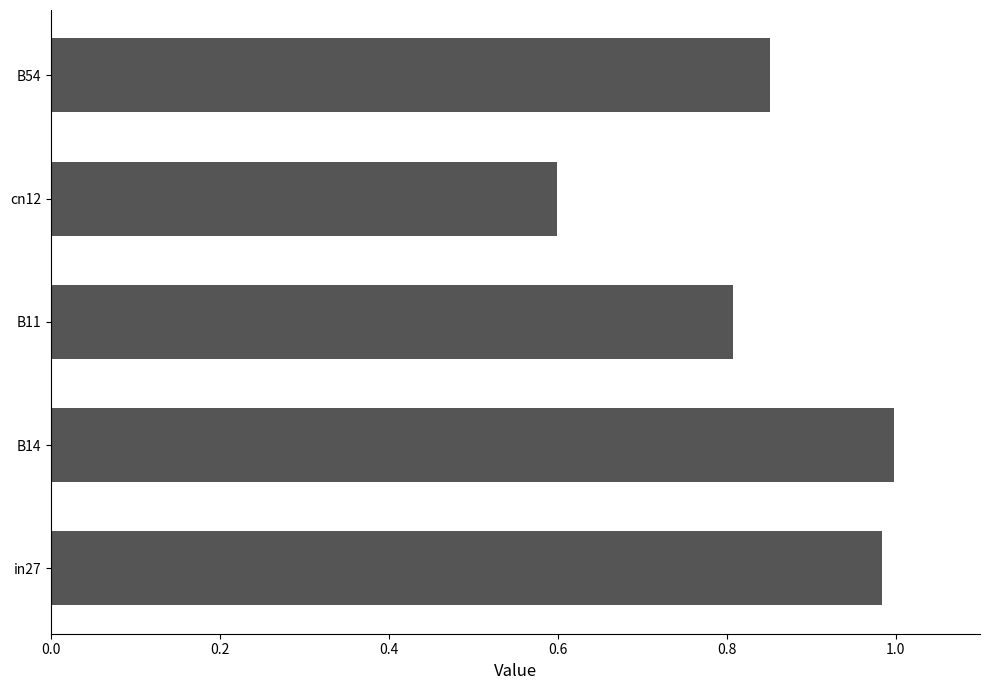

The value at B14 is 1.5. True or false?

False